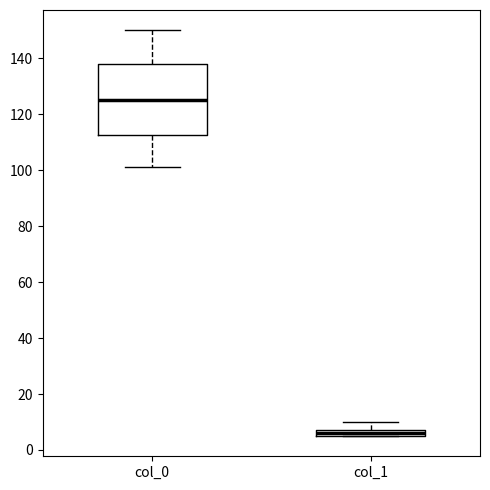

Which box is the tallest, from its lower edge to its upper edge?

col_0